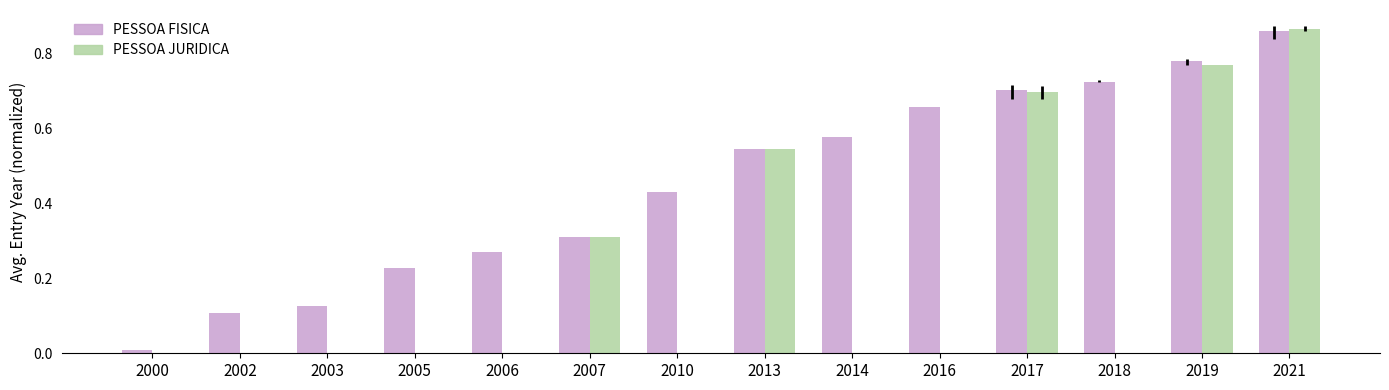

Between 2003 and 2019, which series saw the biggest shift?

PESSOA JURIDICA